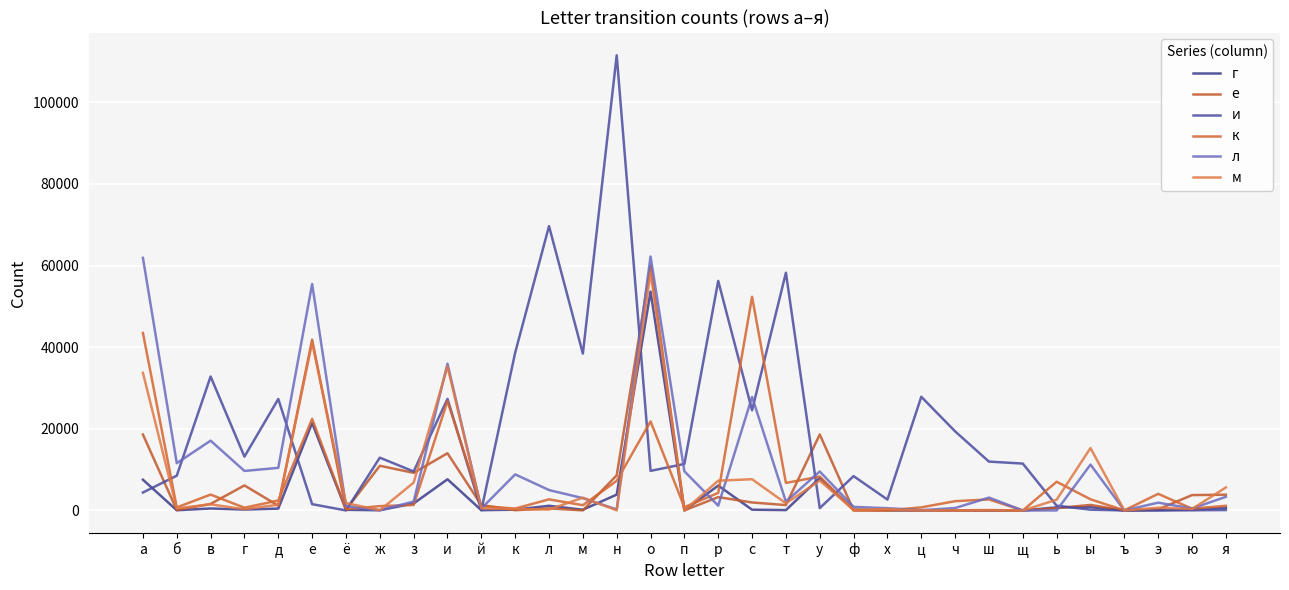

Which series has the largest range (max minus min)?

и